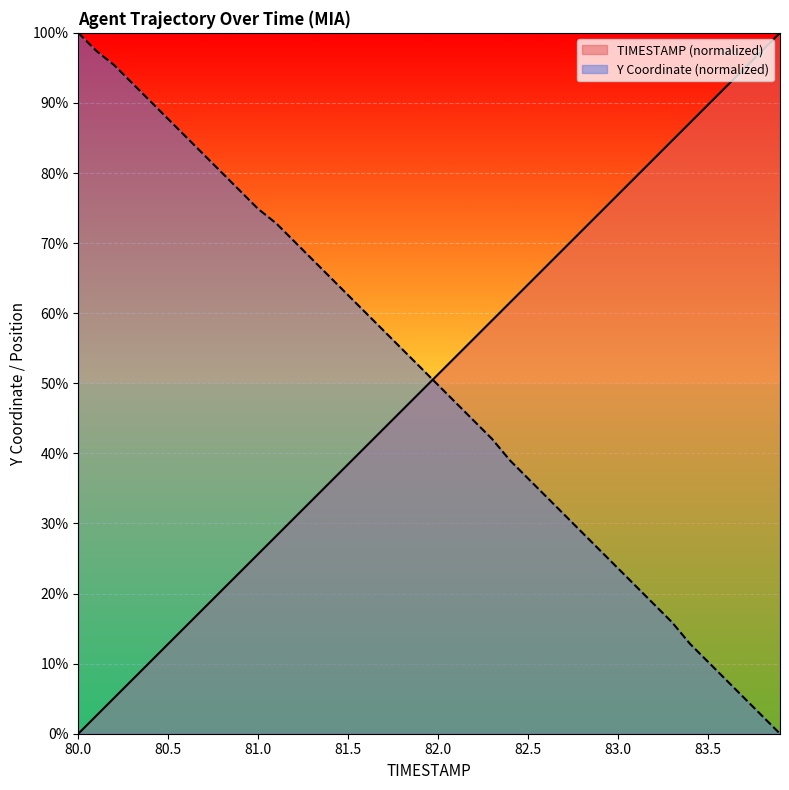

At which label does TIMESTAMP reach its minimum?

80.0